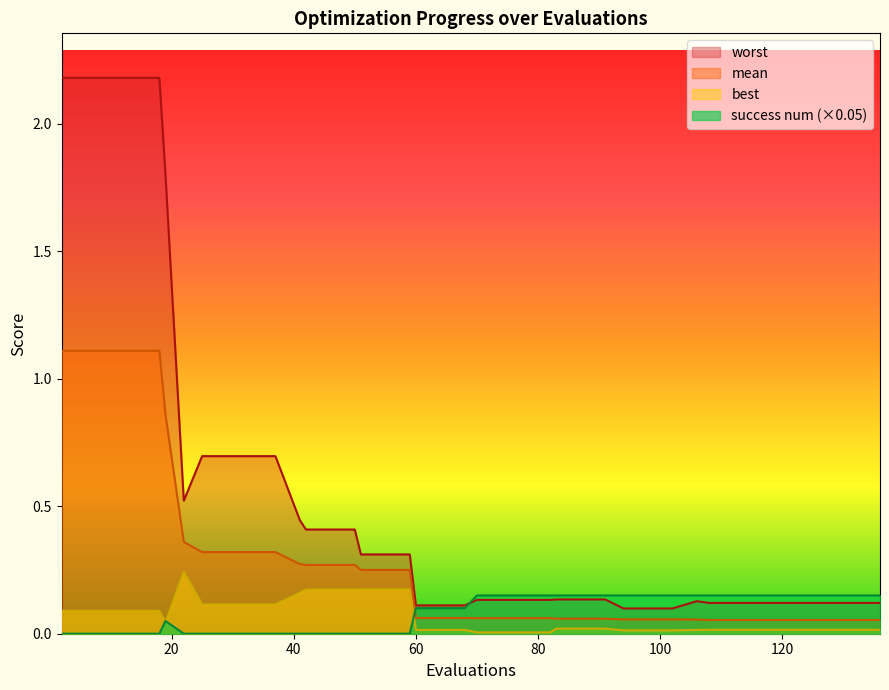

Reading left to right, extract all data points from this chart.

mean: 1.1	1.1	1.1	1.1	1.1	0.9	0.4	0.3	0.3	0.3	0.3	0.3	0.3	0.3	0.3	0.3	0.3	0.3	0.1	0.1	0.1	0.1	0.1	0.1	0.1	0.1	0.1	0.1	0.1	0.1	0.1	0.1	0.1	0.1	0.1	0.1	0.1	0.1	0.1	0.1
best: 0.1	0.1	0.1	0.1	0.1	0.0	0.2	0.1	0.1	0.1	0.1	0.2	0.2	0.2	0.2	0.2	0.2	0.2	0.0	0.0	0.0	0.0	0.0	0.0	0.0	0.0	0.0	0.0	0.0	0.0	0.0	0.0	0.0	0.0	0.0	0.0	0.0	0.0	0.0	0.0
worst: 2.2	2.2	2.2	2.2	2.2	1.8	0.5	0.7	0.7	0.7	0.7	0.4	0.4	0.4	0.4	0.3	0.3	0.3	0.1	0.1	0.1	0.1	0.1	0.1	0.1	0.1	0.1	0.1	0.1	0.1	0.1	0.1	0.1	0.1	0.1	0.1	0.1	0.1	0.1	0.1
success num: 0.0	0.0	0.0	0.0	0.0	0.1	0.0	0.0	0.0	0.0	0.0	0.0	0.0	0.0	0.0	0.0	0.0	0.0	0.1	0.1	0.1	0.2	0.2	0.2	0.2	0.2	0.2	0.2	0.2	0.2	0.2	0.2	0.2	0.2	0.2	0.2	0.2	0.2	0.2	0.2